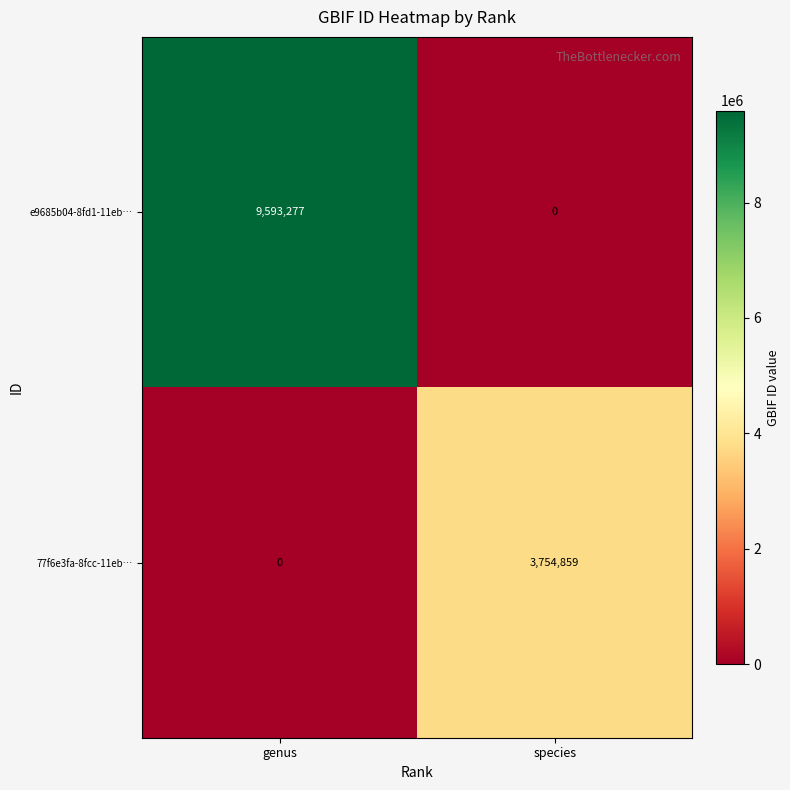

List the series in order of their peak value, highest first.

e9685b04-8fd1-11eb…, 77f6e3fa-8fcc-11eb…